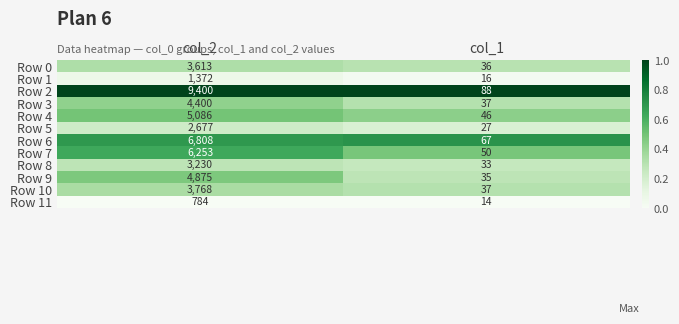

Is the value of Row 6 at col_1 greater than the value of Row 9 at col_2?

No